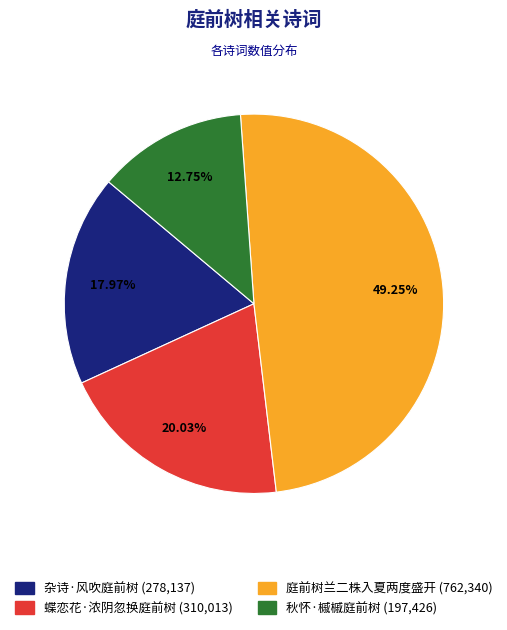

To the nearest percent, what is the difference between the largest and smallest slice percentages?

36%